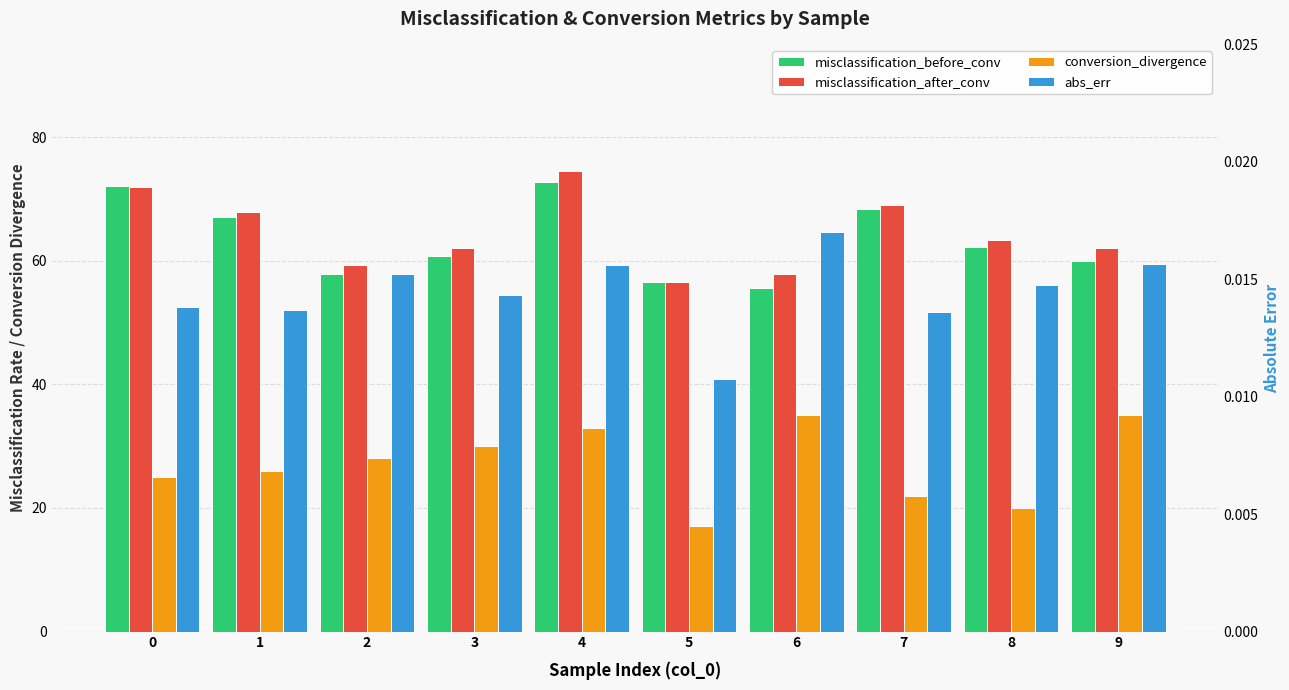

At which category does the chart reach its peak across all series?

4